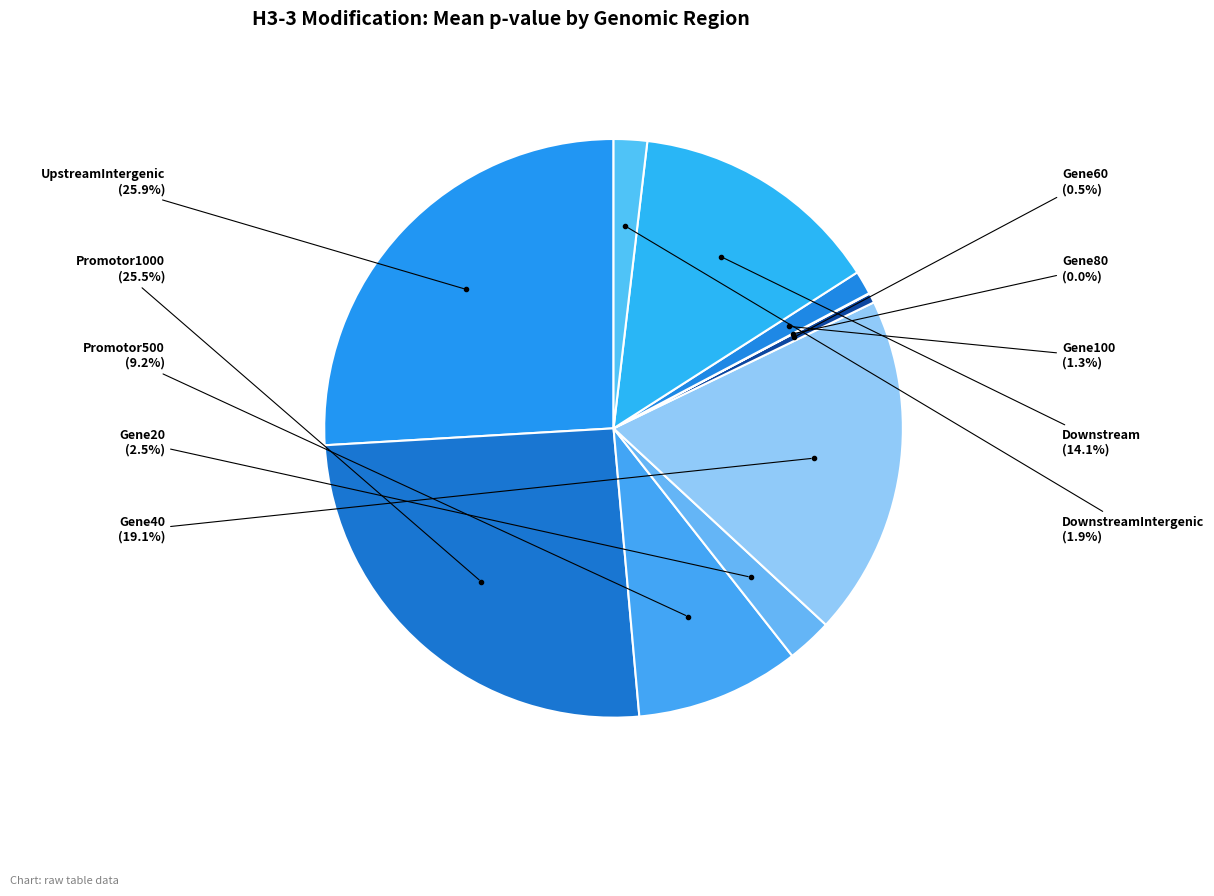

Count the number of slices in the pie.

10